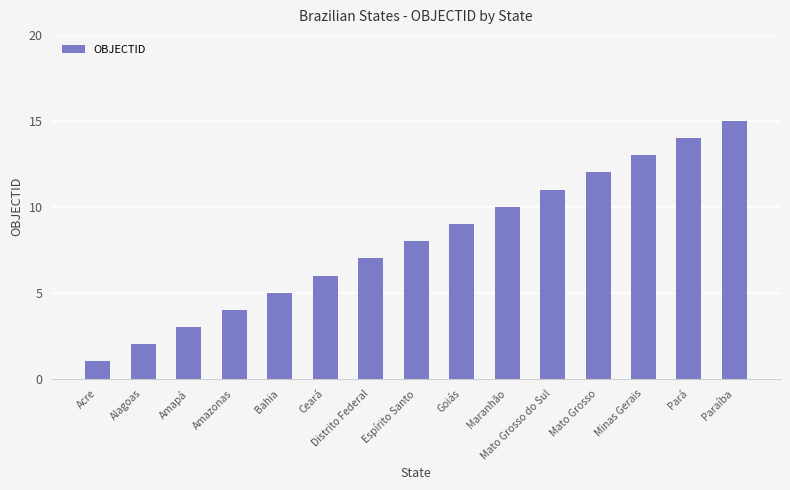

What is the label of the 11th bar from the left?

Mato Grosso do Sul